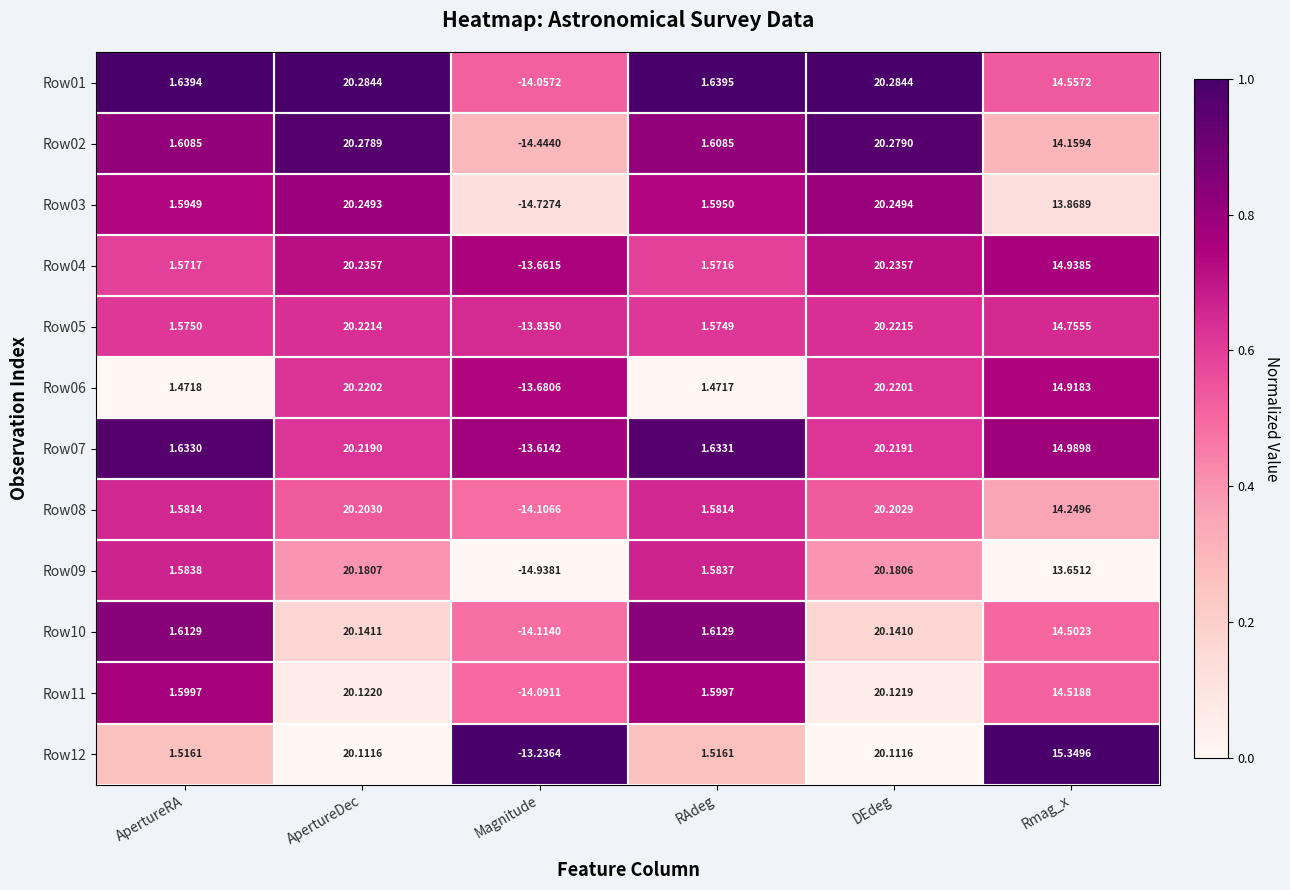

At which label is Row03 closest to 2?

RAdeg